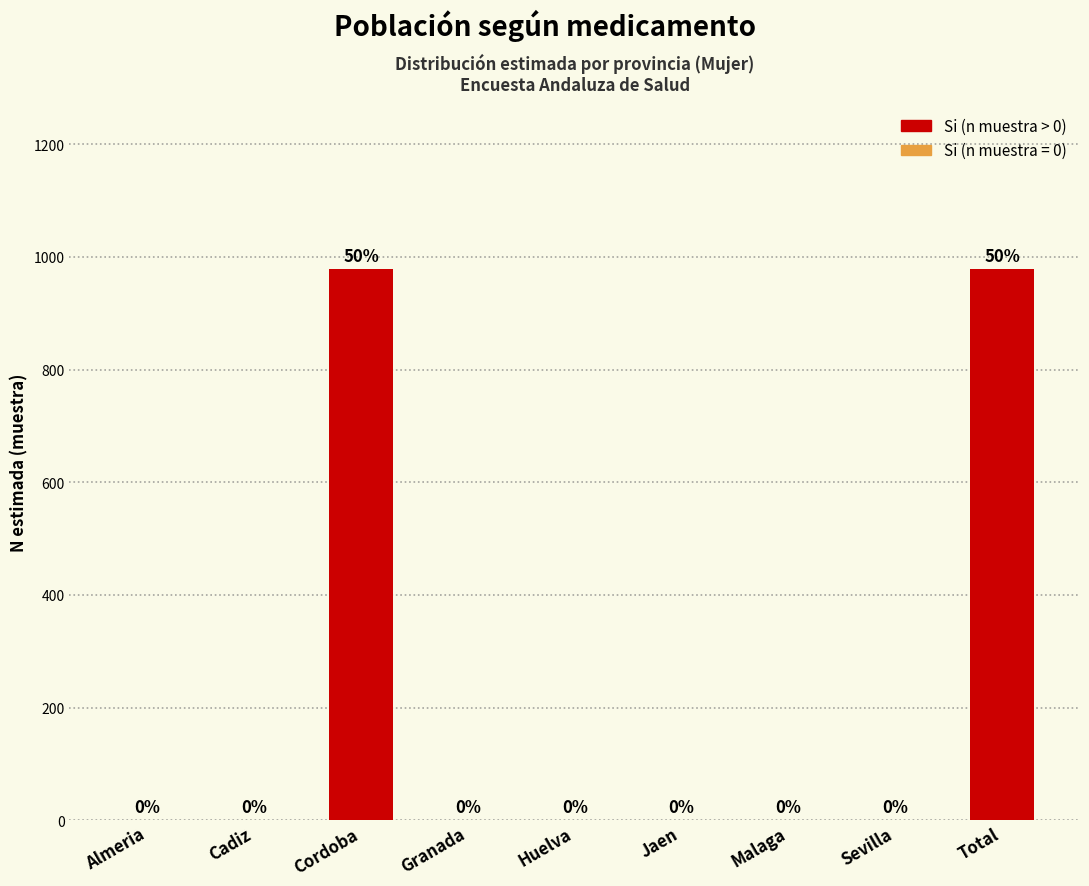

Reading left to right, extract all data points from this chart.

Almeria=0	Cadiz=0	Cordoba=978	Granada=0	Huelva=0	Jaen=0	Malaga=0	Sevilla=0	Total=978